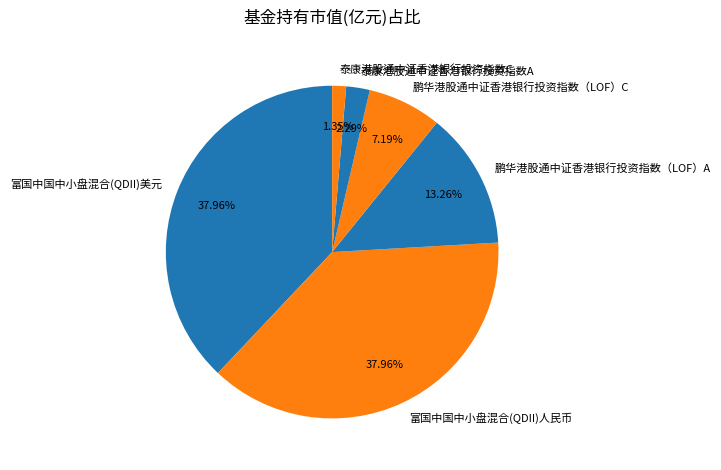

How many segments does this pie chart have?

6